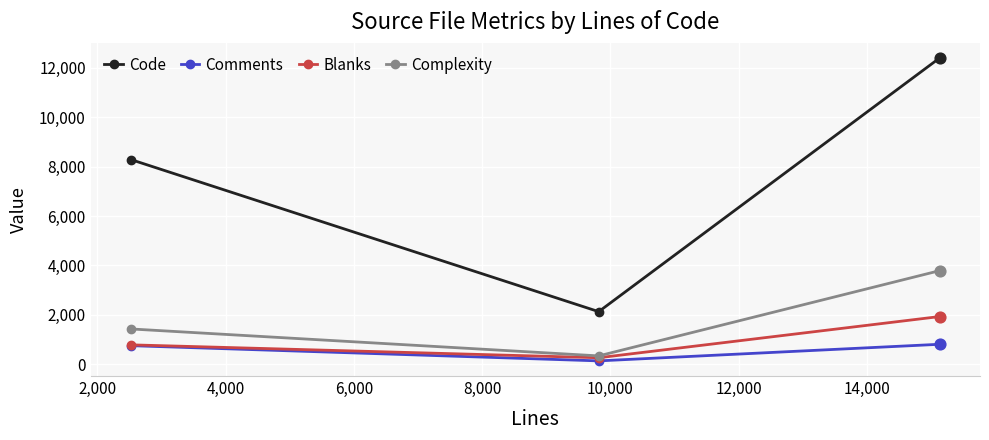

Which series has the largest total across all categories?

Code